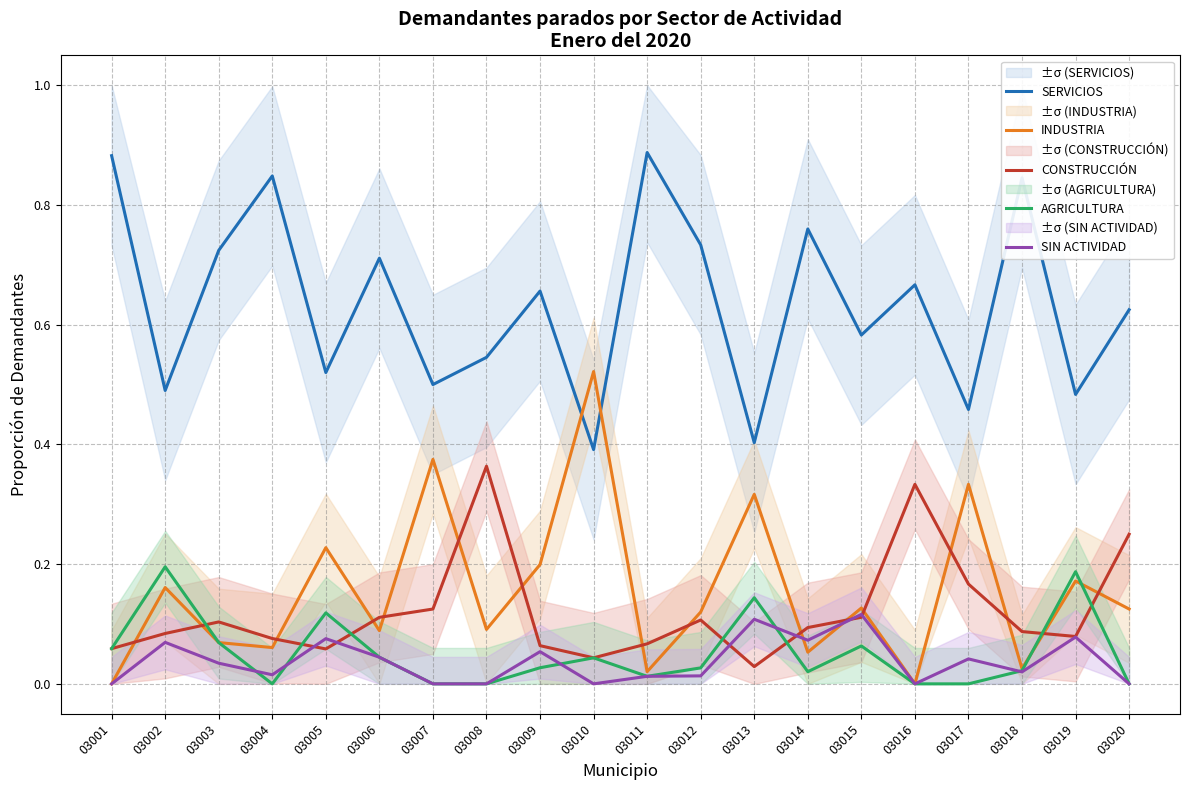

What is the total value across all series at 03008?

1.0